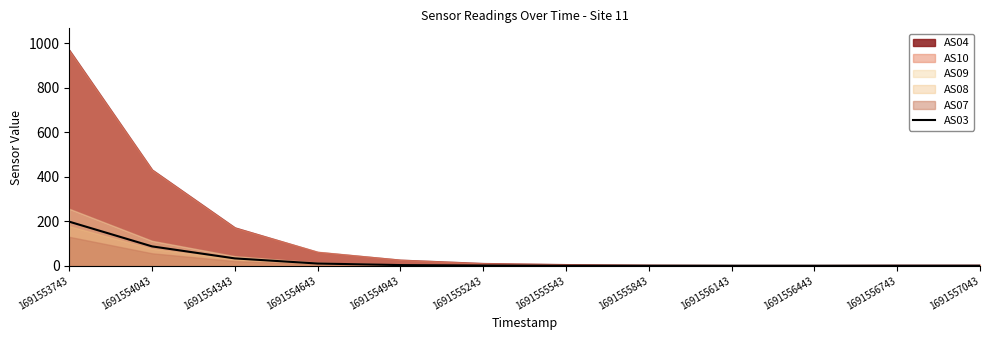

True or false: the data shows 33 at 1691554343.

True